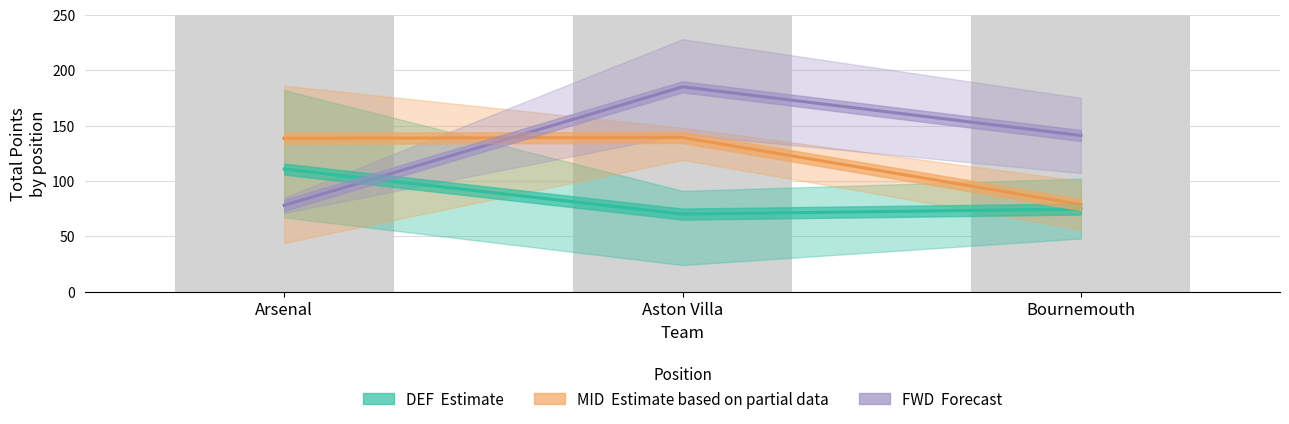

Between Arsenal and Aston Villa, which series saw the biggest shift?

FWD (Forecast)